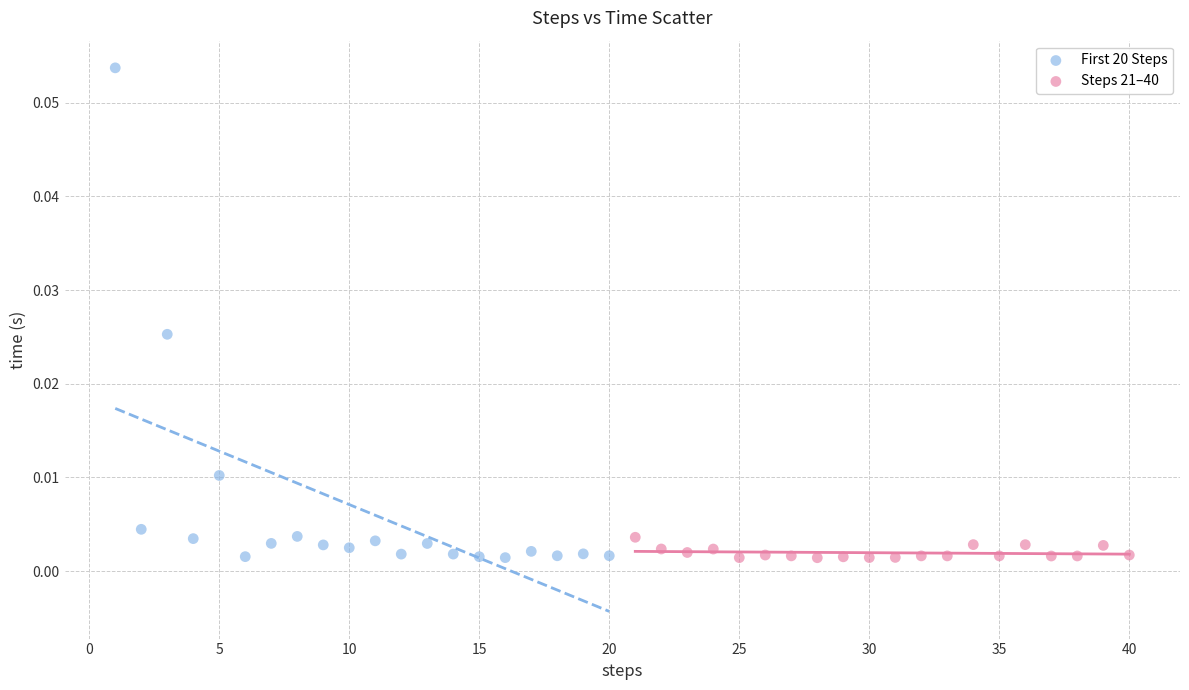

What are all the series names shown in the legend?

First 20 Steps, Steps 21–40